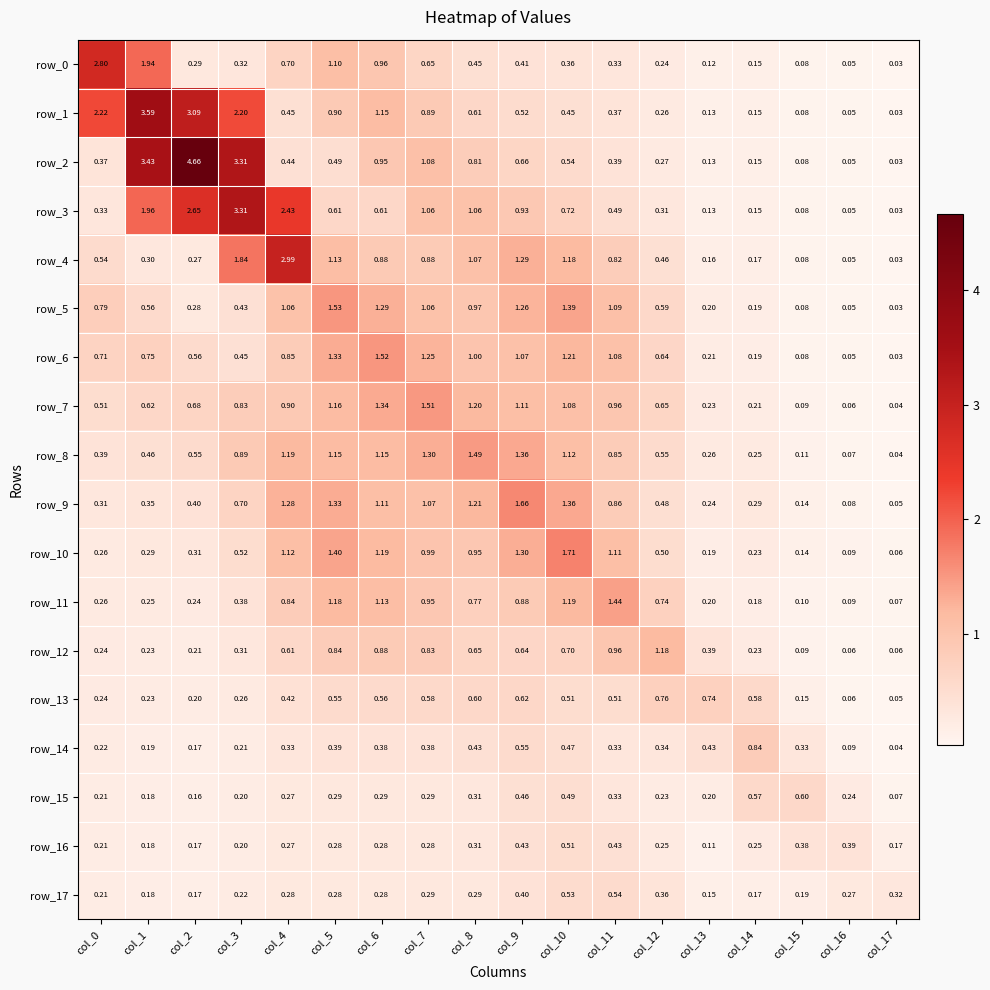

What is the difference between the maximum and minimum values in the row_0 series?

2.8